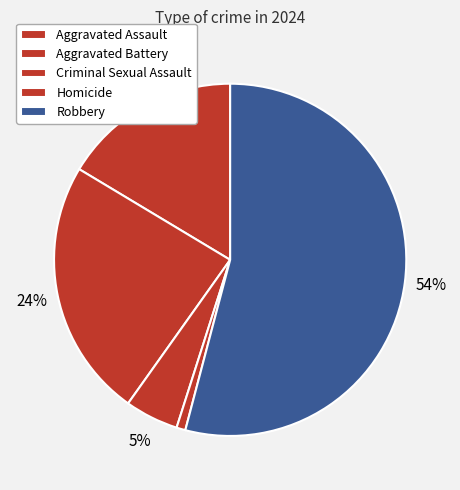

Rank the categories by value from highest to lowest.

Robbery, Aggravated Battery, Aggravated Assault, Criminal Sexual Assault, Homicide